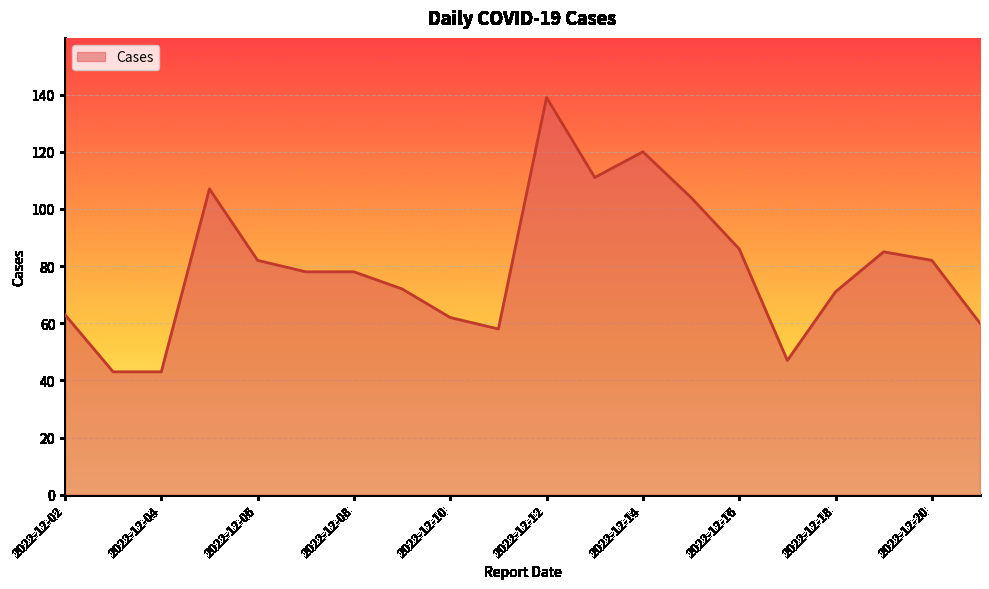

What is the greatest value displayed?

139